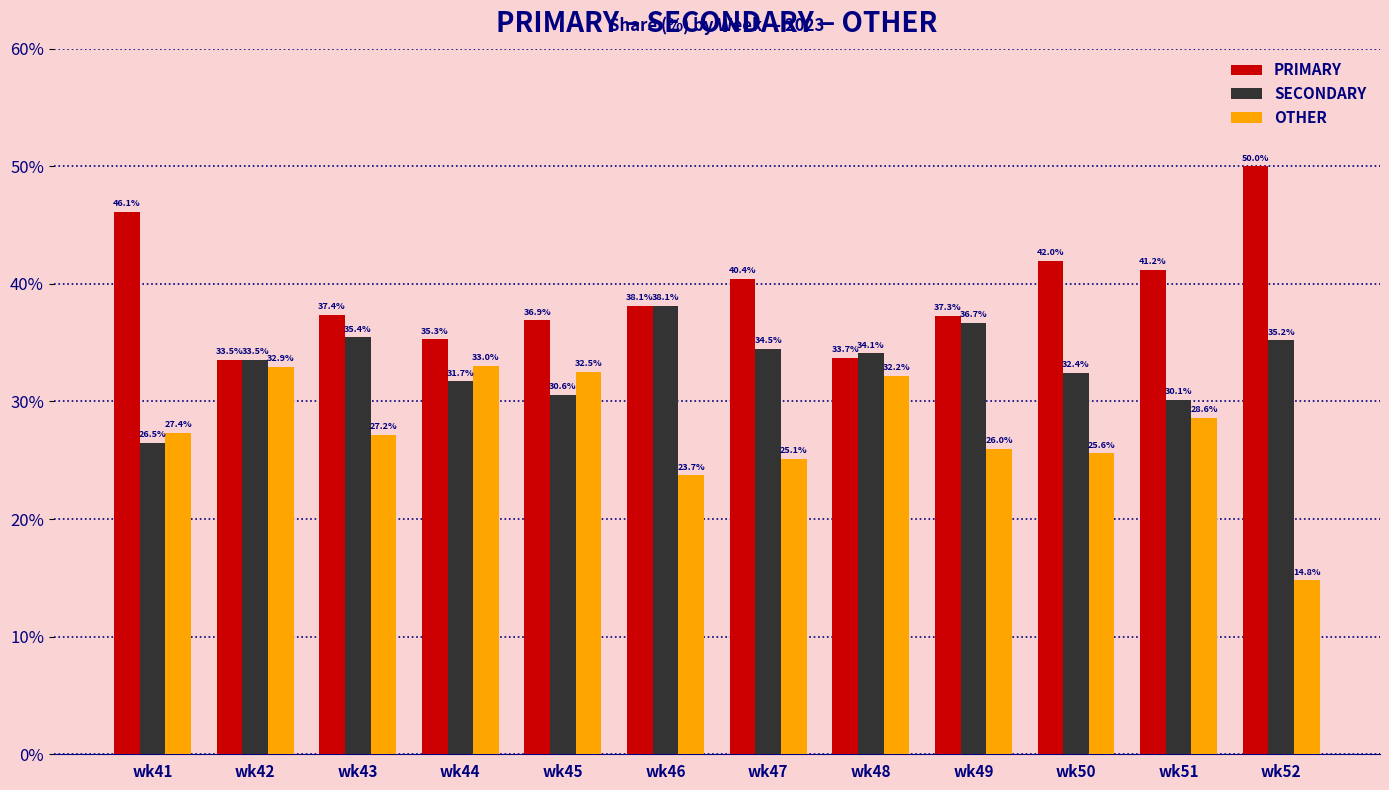

Which series has the largest range (max minus min)?

OTHER